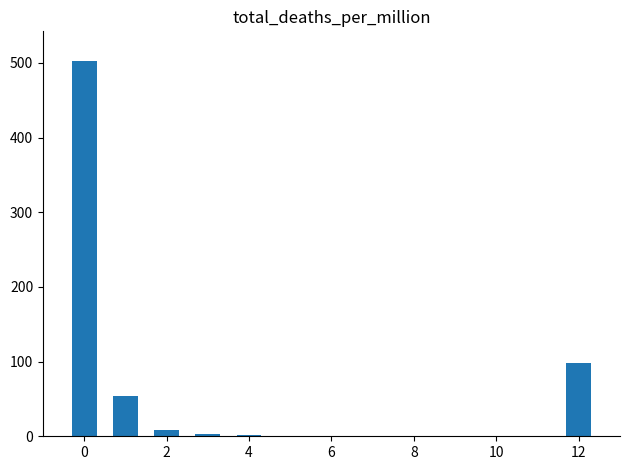

What is the maximum value shown in the chart?

502